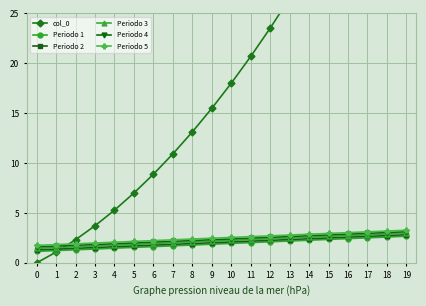

The Periodo 2 series shows 3.8 at 14. True or false?

False